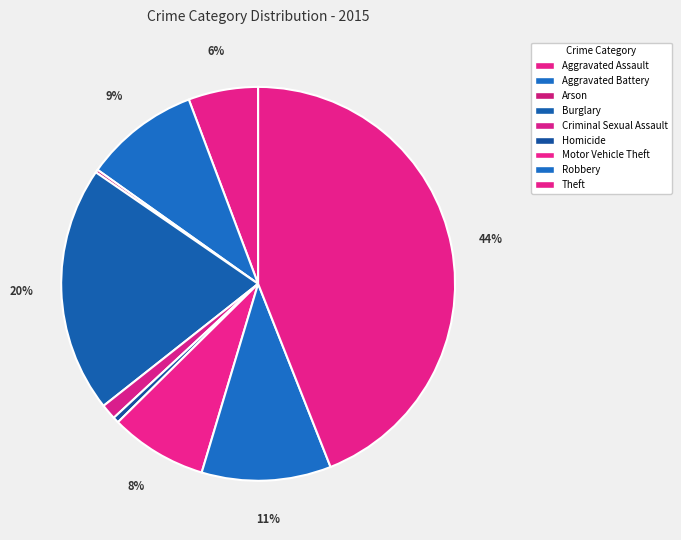

What is the total percentage of Aggravated Battery and Motor Vehicle Theft?

17.4%